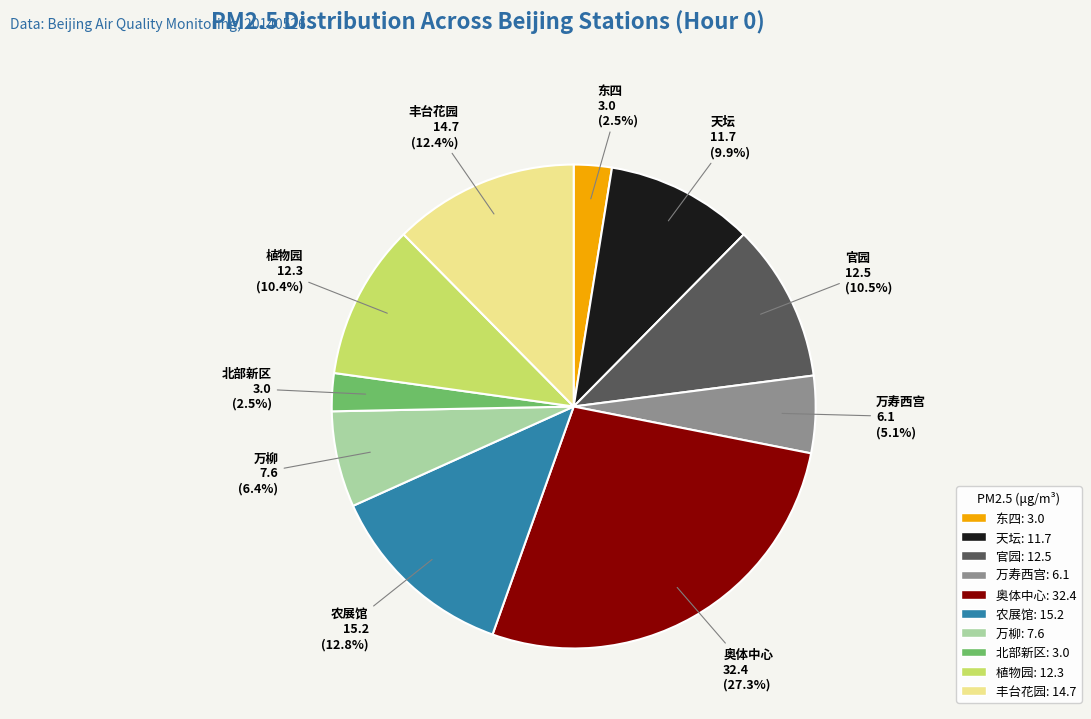

Does 东四 represent more than half of the total?

No